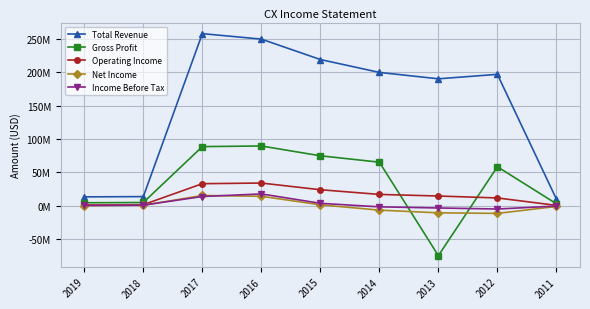

What are all the series names shown in the legend?

Total Revenue, Gross Profit, Operating Income, Net Income, Income Before Tax